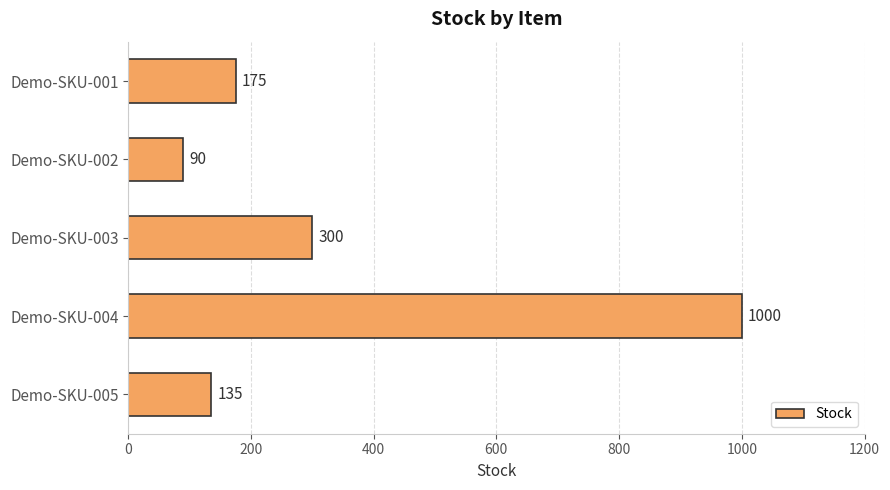

Count the number of data series in this chart.

1